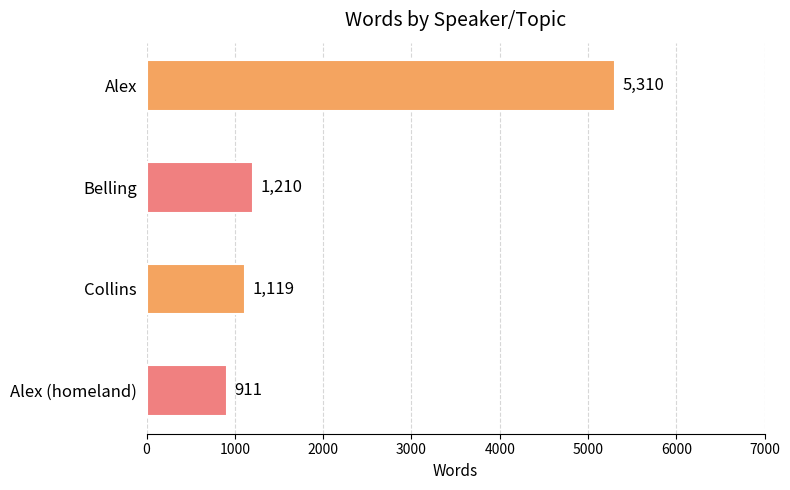

What is the smallest value displayed?

911